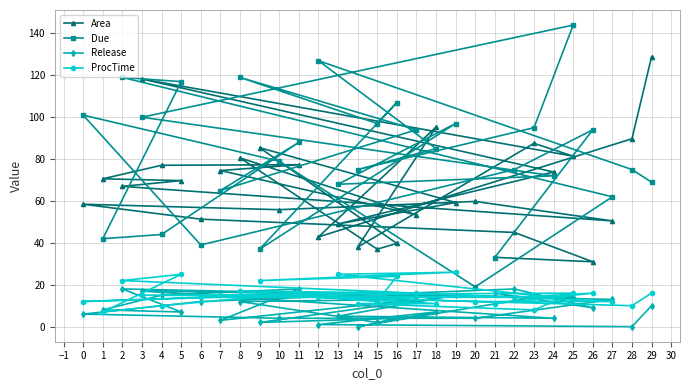

The value of Due at 24 is 34.6. True or false?

False